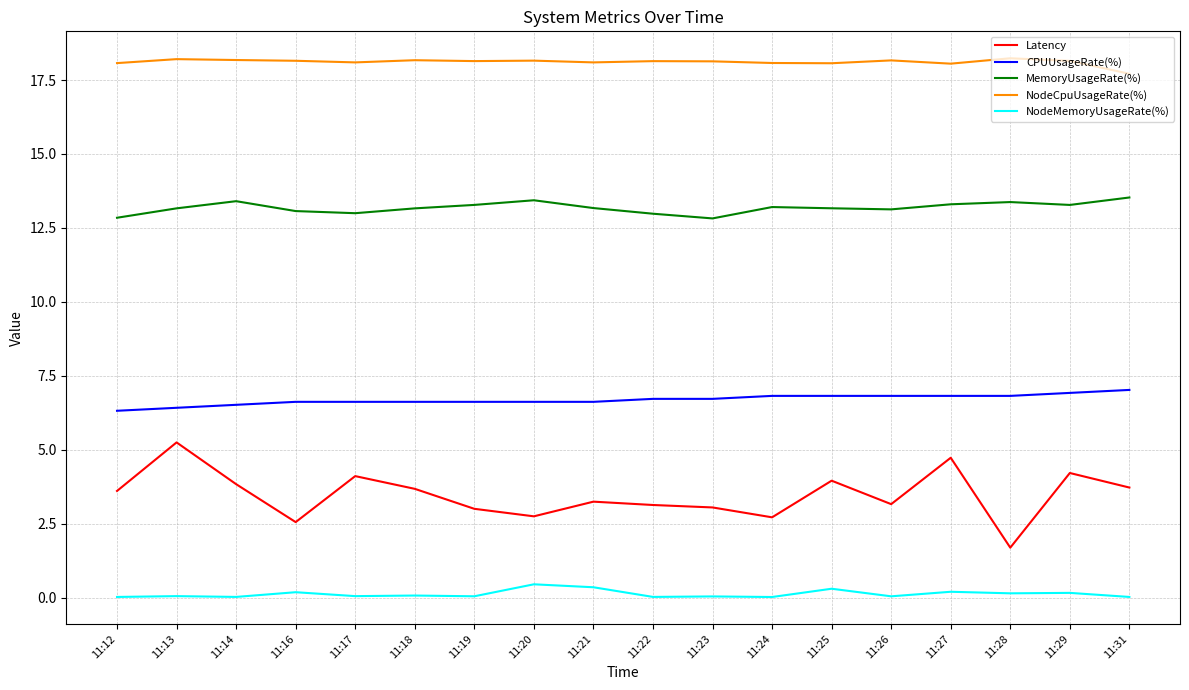

Which series has the widest spread of values?

Latency